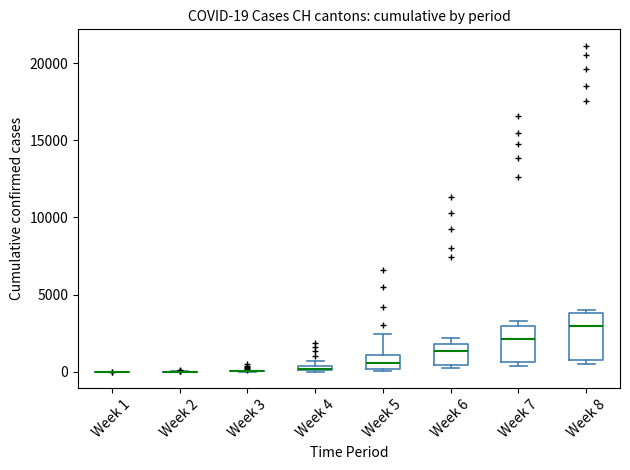

Comparing the boxes themselves (not the whiskers), which one is the tallest?

Week 8